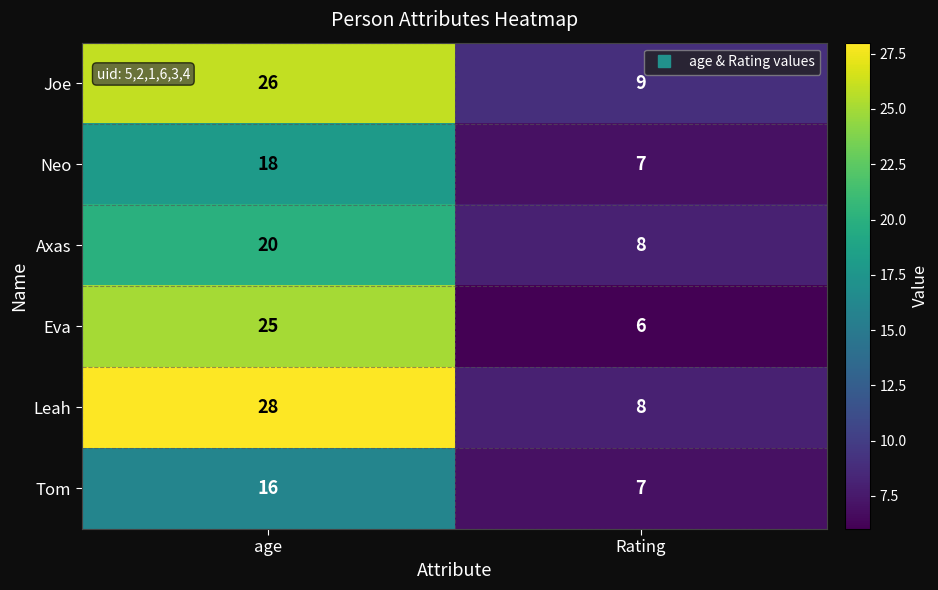

What is the difference between the maximum and minimum values in the Eva series?

19